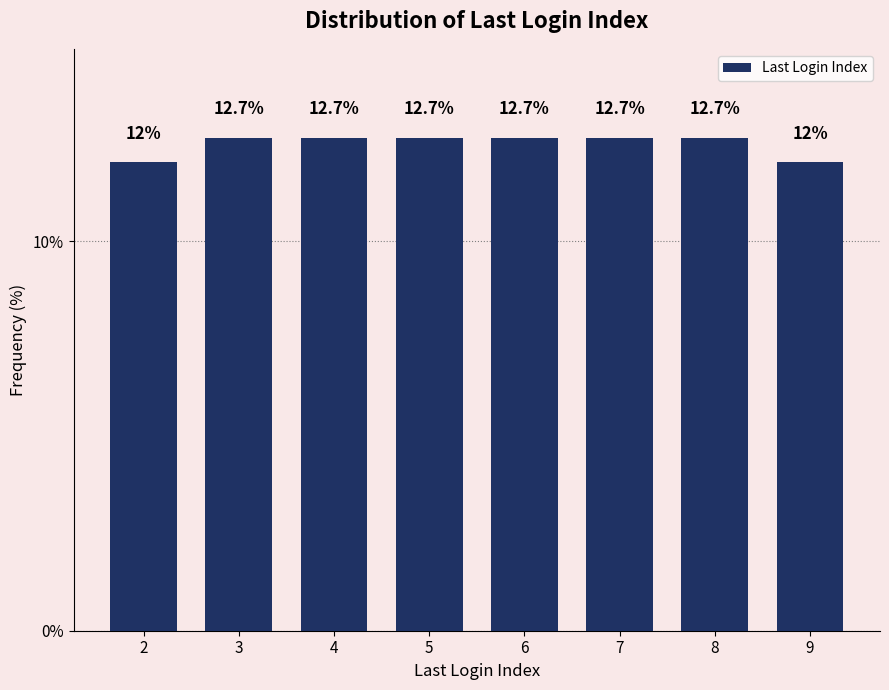

Reading left to right, transcribe all the data shown in this chart.

2=12.0	3=12.7	4=12.7	5=12.7	6=12.7	7=12.7	8=12.7	9=12.0